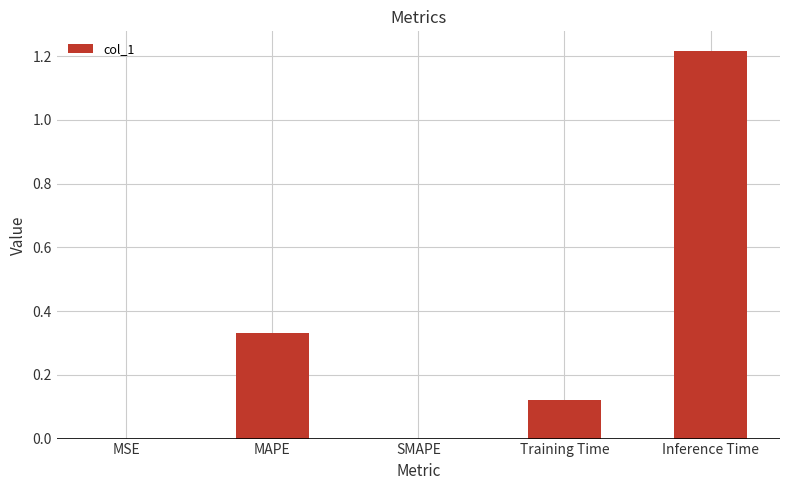

At which category does the chart reach its peak across all series?

Inference Time